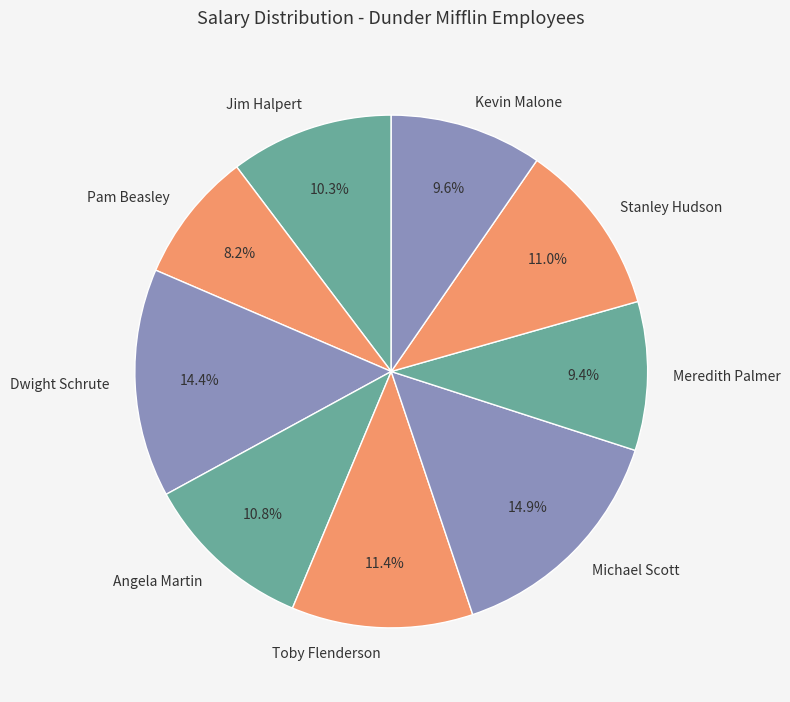

To the nearest percent, what is the difference between the Kevin Malone and Pam Beasley slice percentages?

1%